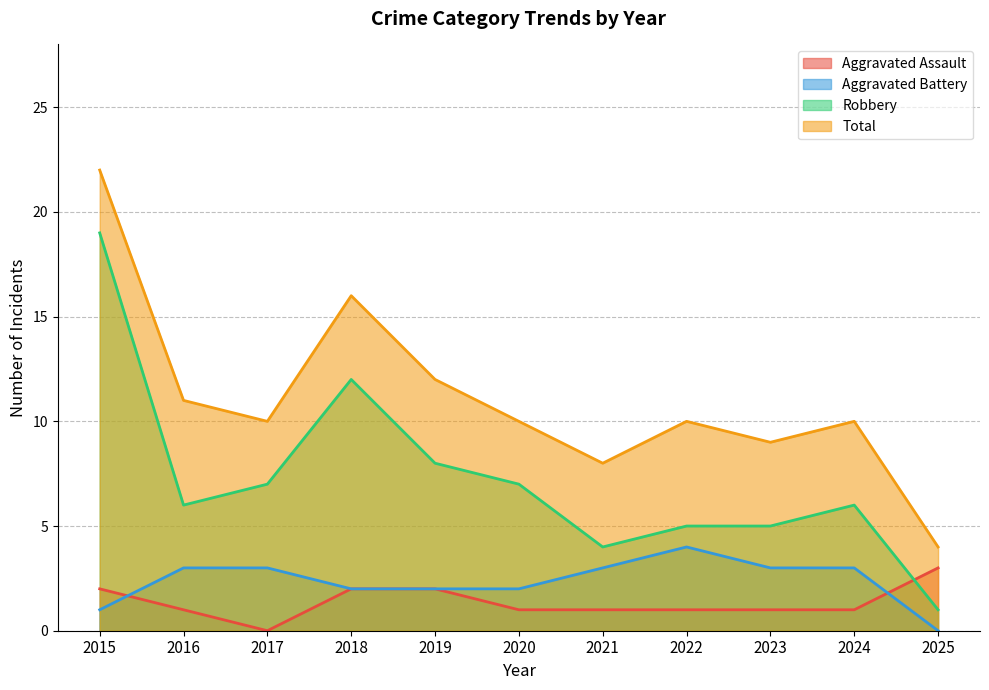

What are all the series names shown in the legend?

Aggravated Assault, Aggravated Battery, Robbery, Total